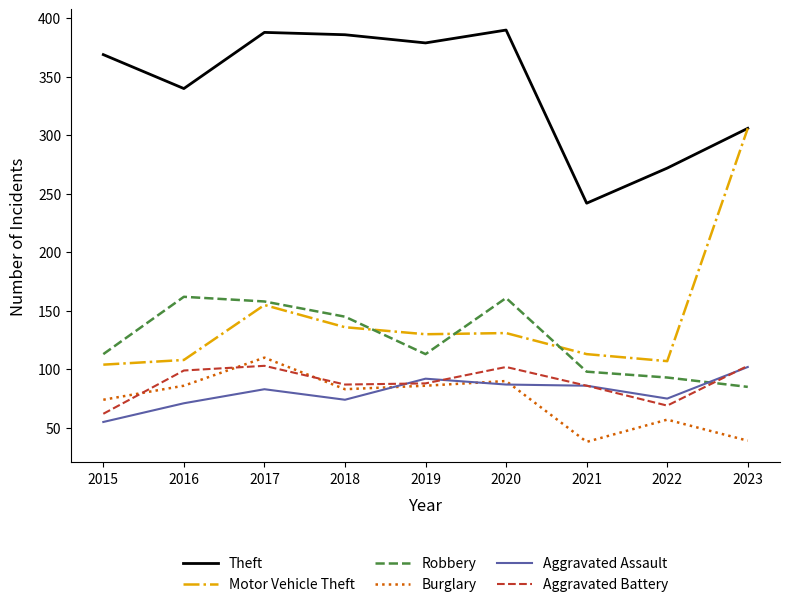

Which series has the widest spread of values?

Motor Vehicle Theft